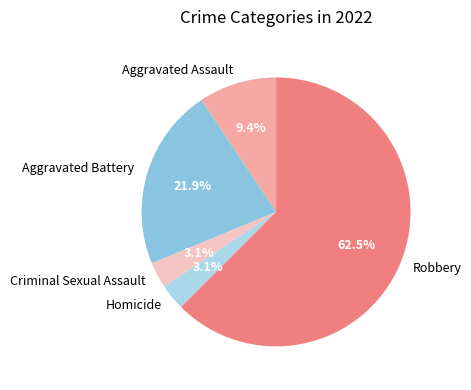

Which has a higher value, Aggravated Assault or Robbery?

Robbery